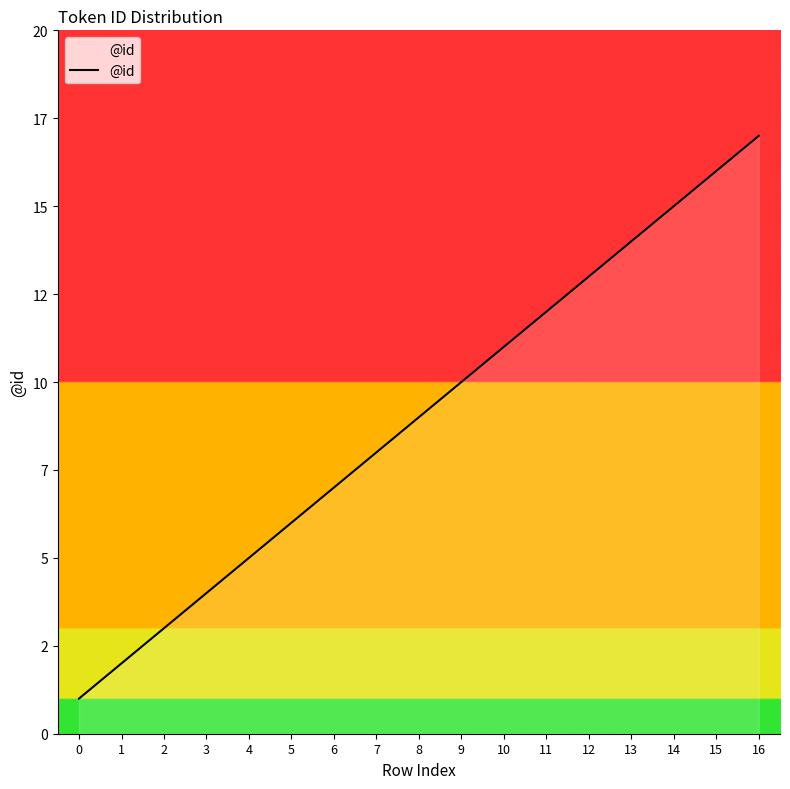

Does the chart have visible grid lines?

No